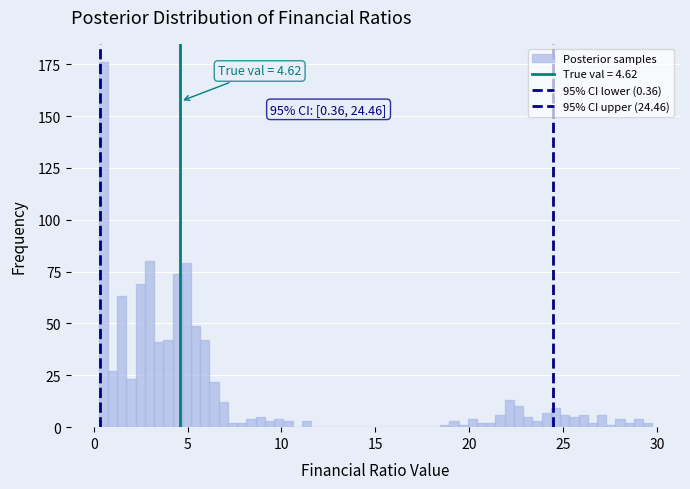

Read against the x-axis, roughly where is the centre of the tallest bar?

0.5